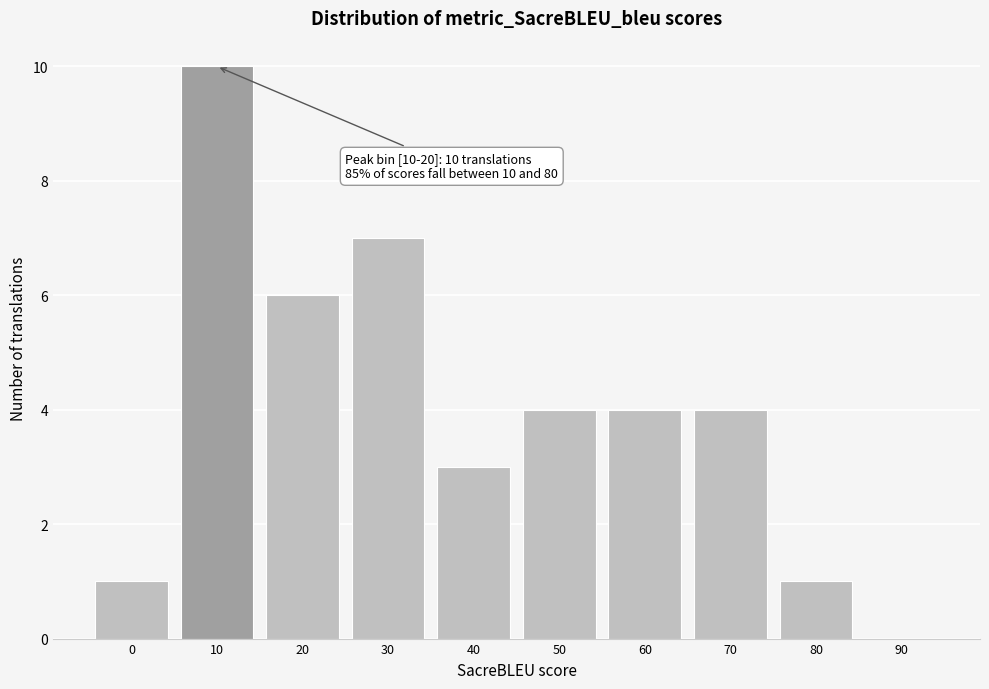

Reading left to right, extract all data points from this chart.

0=1	10=10	20=6	30=7	40=3	50=4	60=4	70=4	80=1	90=0